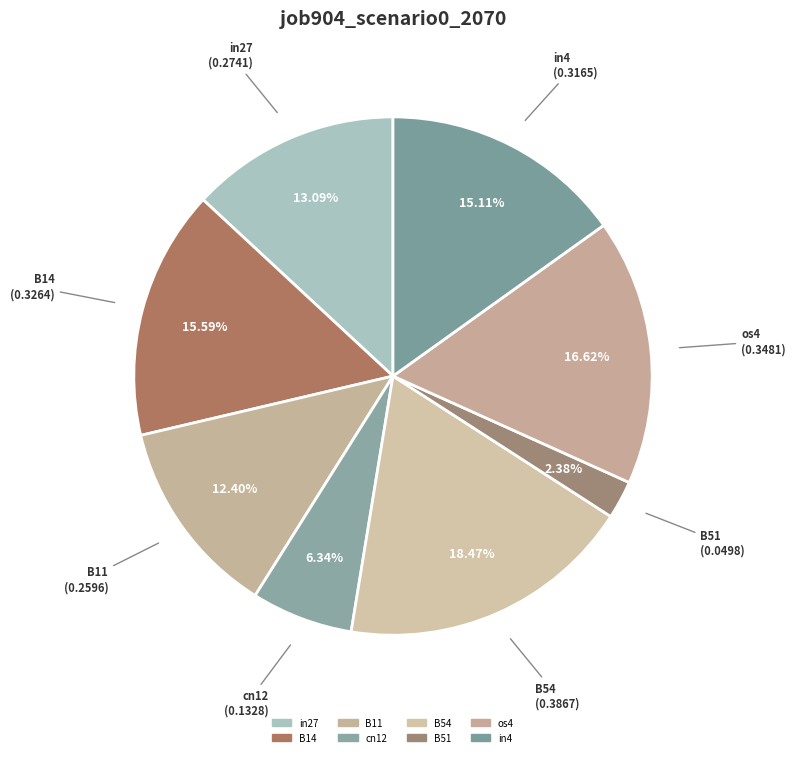

Count the number of slices in the pie.

8